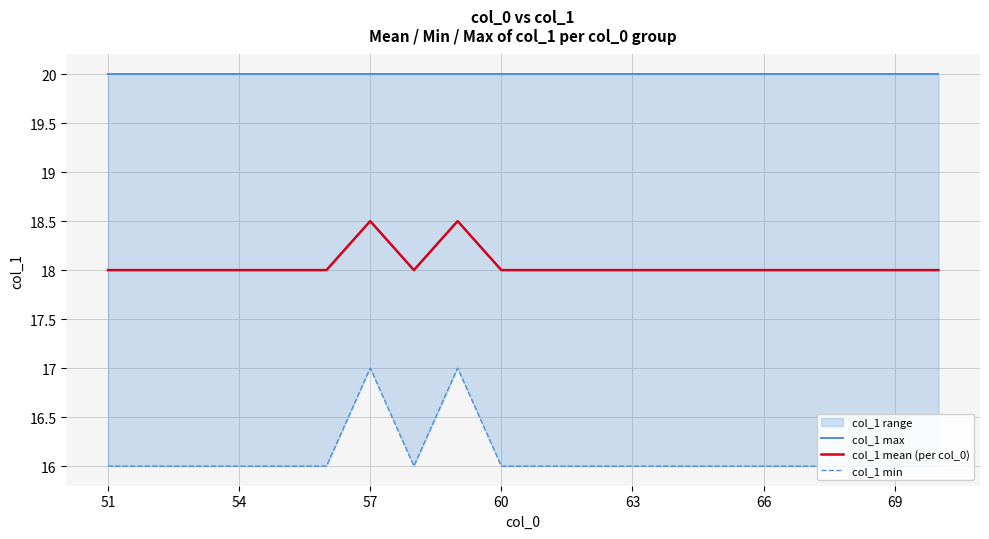

What are all the series names shown in the legend?

col_1 max, col_1 mean (per col_0), col_1 min